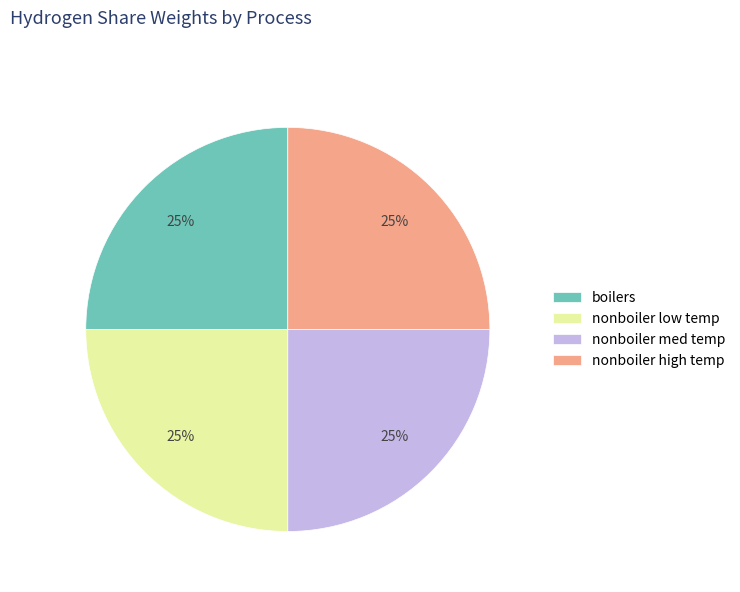

Approximately how many times larger is the value at nonboiler low temp compared to nonboiler med temp?

1.0